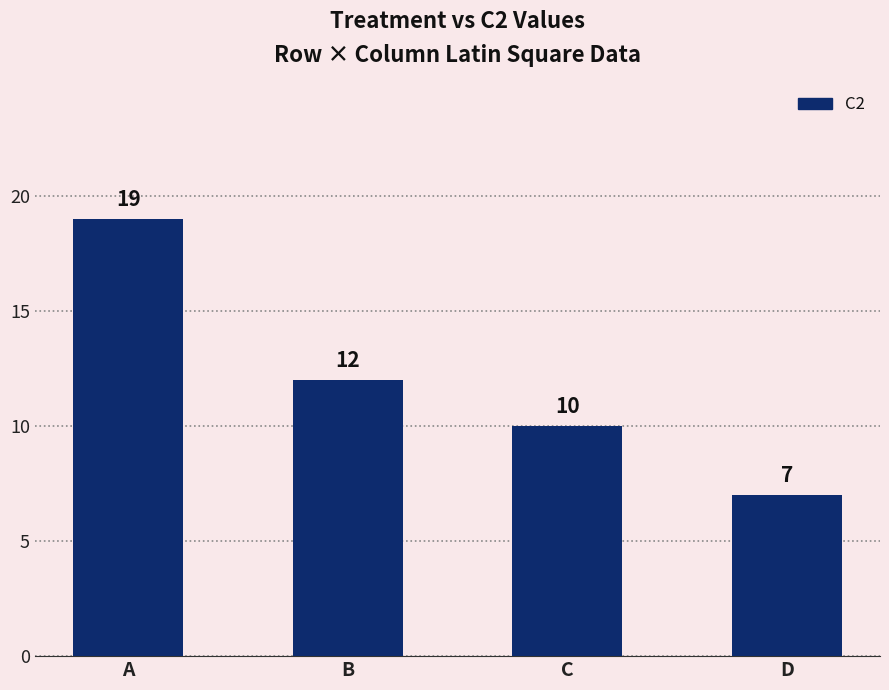

What is the sum of all values?

48